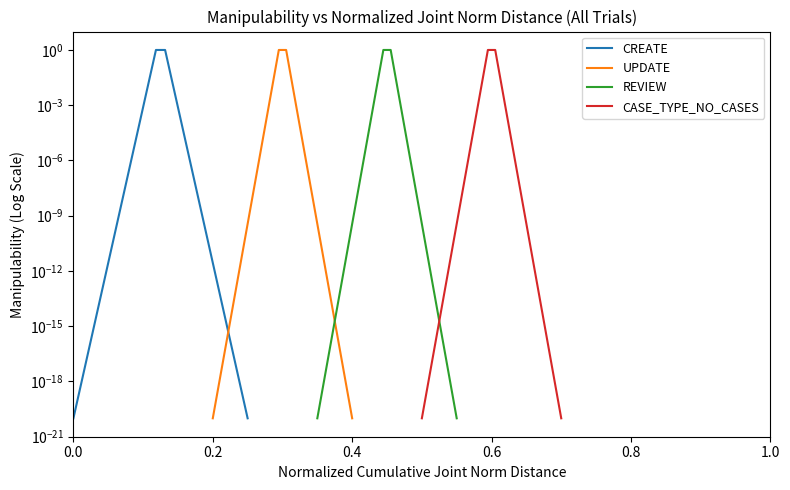

Is this an area chart (filled region under the line)?

No